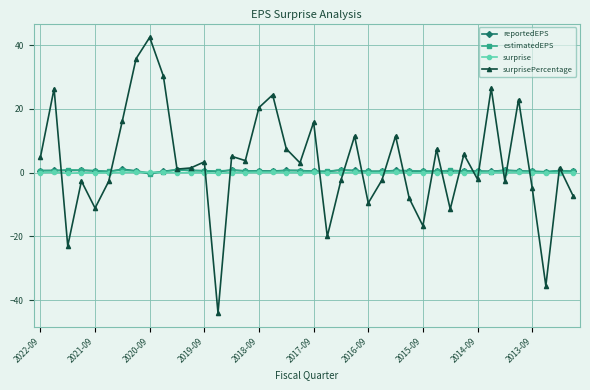

What is the average value of the estimatedEPS series?

0.5